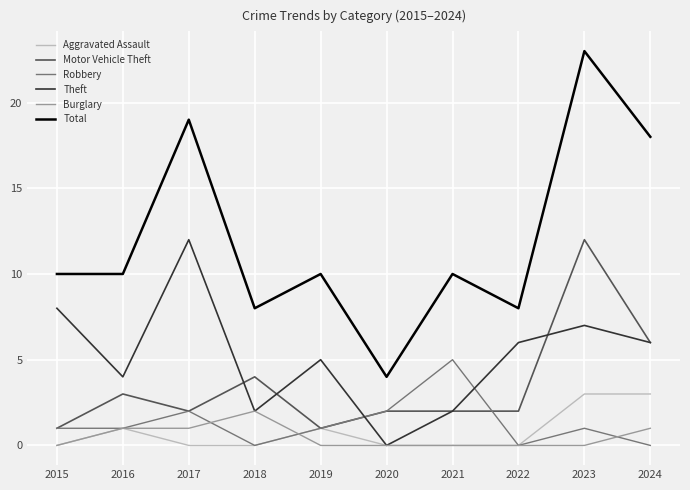

What value does the Aggravated Assault series have at 2019?

1